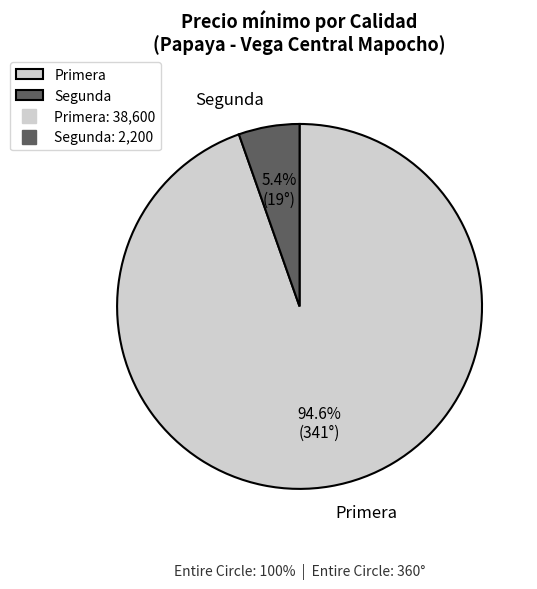

Between Segunda and Primera, which is larger?

Primera